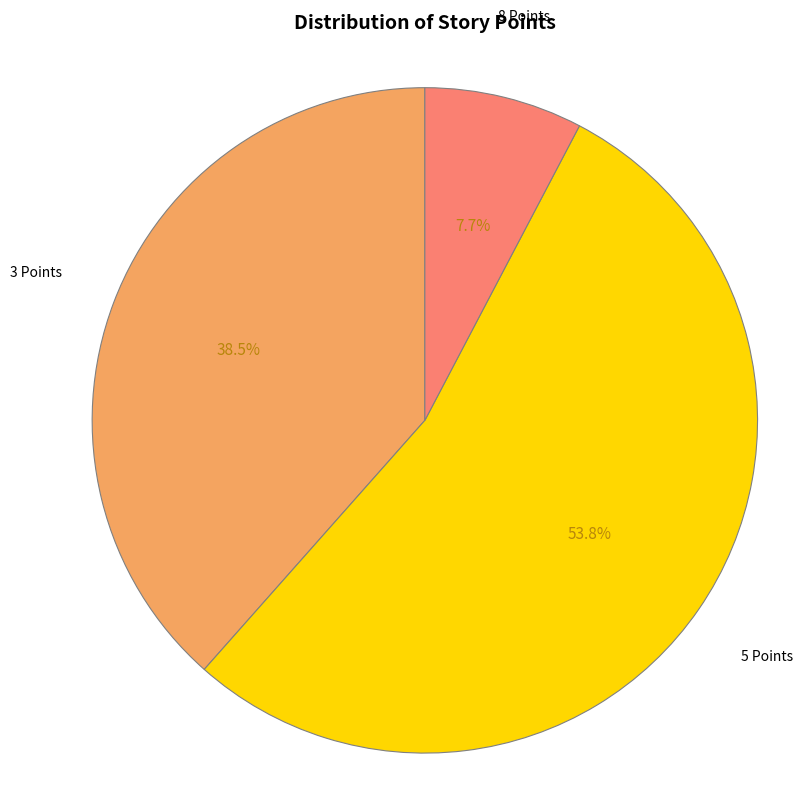

Is there any slice that represents more than half of the pie?

Yes